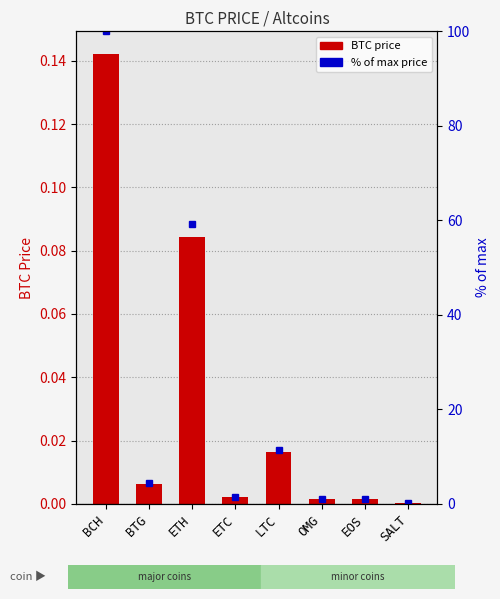

Which category has the lowest value across all series?

SALT